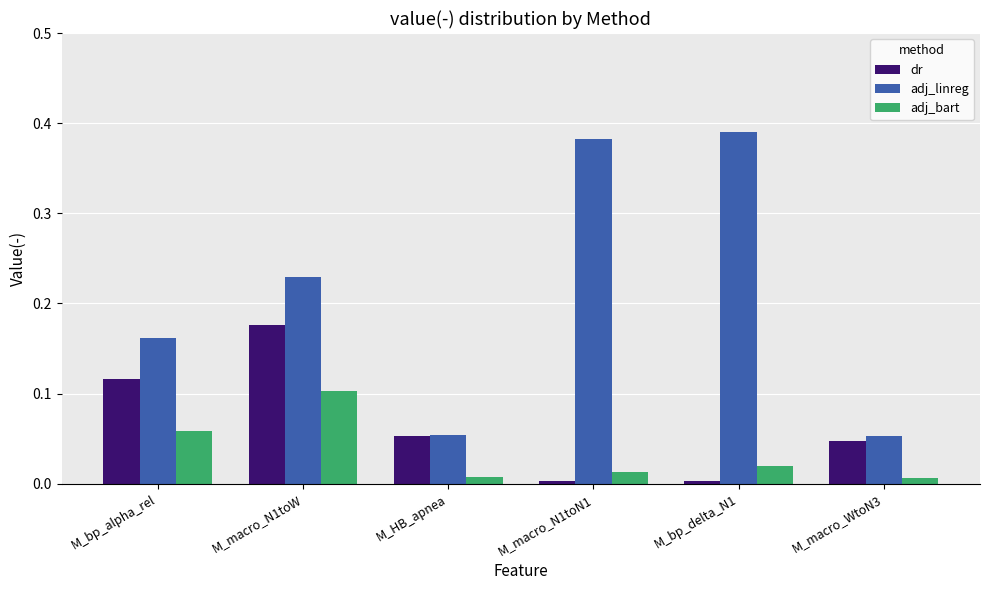

What is the total value across all series at M_macro_N1toW?

0.5